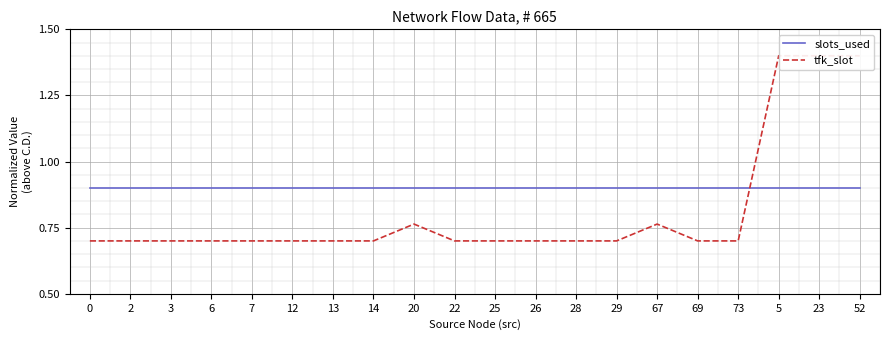

True or false: slots_used has a value of 0.9 at 28.

True